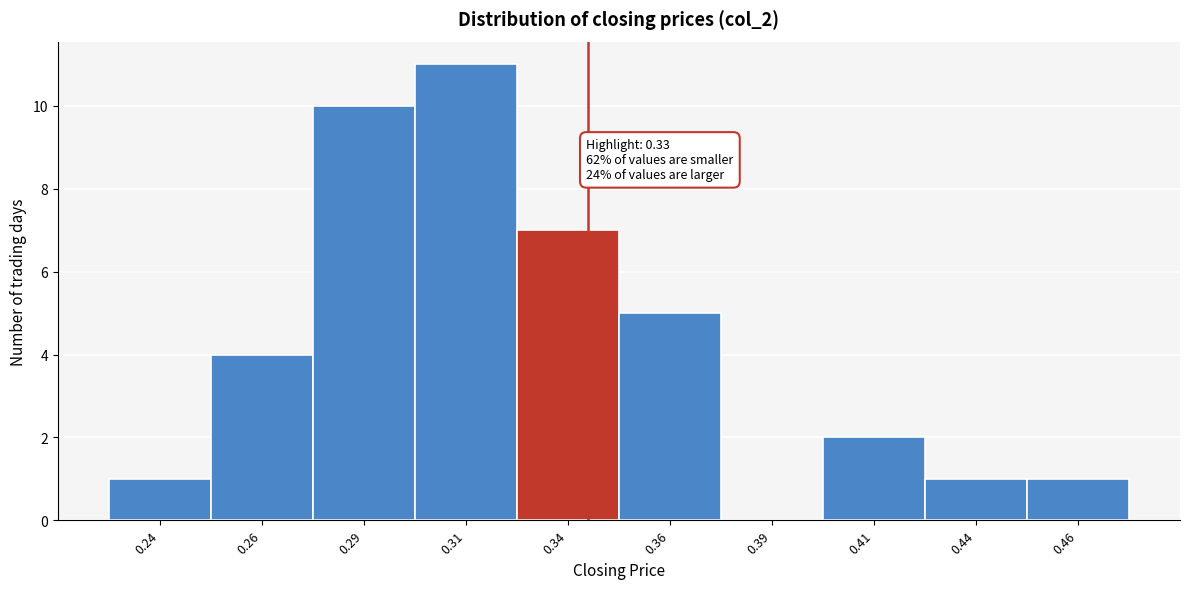

Over which range of the x-axis is the bar tallest?

0.300 to 0.325